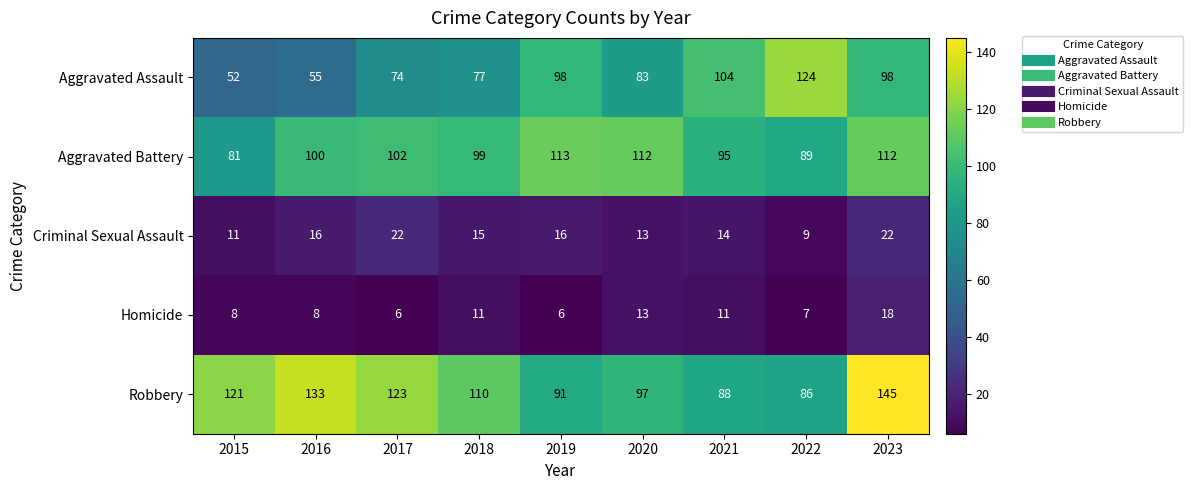

The value of Aggravated Battery at 2020 is 112. True or false?

True